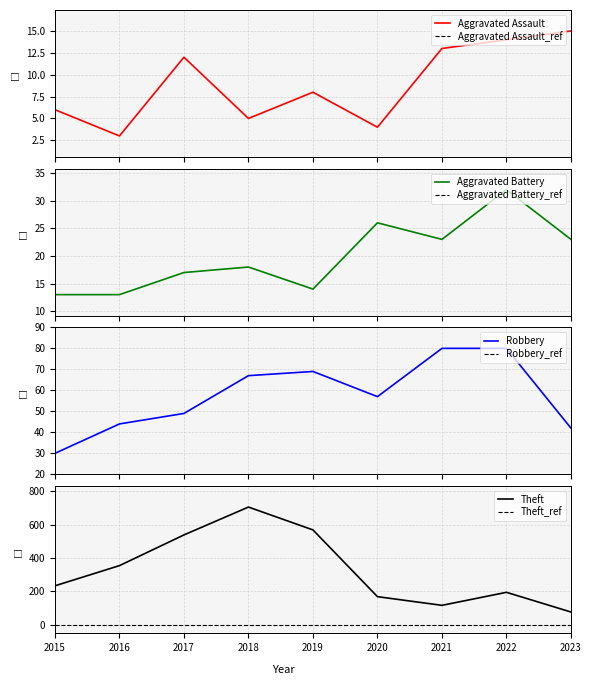

Reading left to right, list all the values displayed in this chart.

Aggravated Assault: 2015=6	2016=3	2017=12	2018=5	2019=8	2020=4	2021=13	2022=14	2023=15
Aggravated Battery: 2015=13	2016=13	2017=17	2018=18	2019=14	2020=26	2021=23	2022=32	2023=23
Robbery: 2015=30	2016=44	2017=49	2018=67	2019=69	2020=57	2021=80	2022=80	2023=42
Theft: 2015=233	2016=354	2017=538	2018=705	2019=568	2020=168	2021=116	2022=194	2023=76